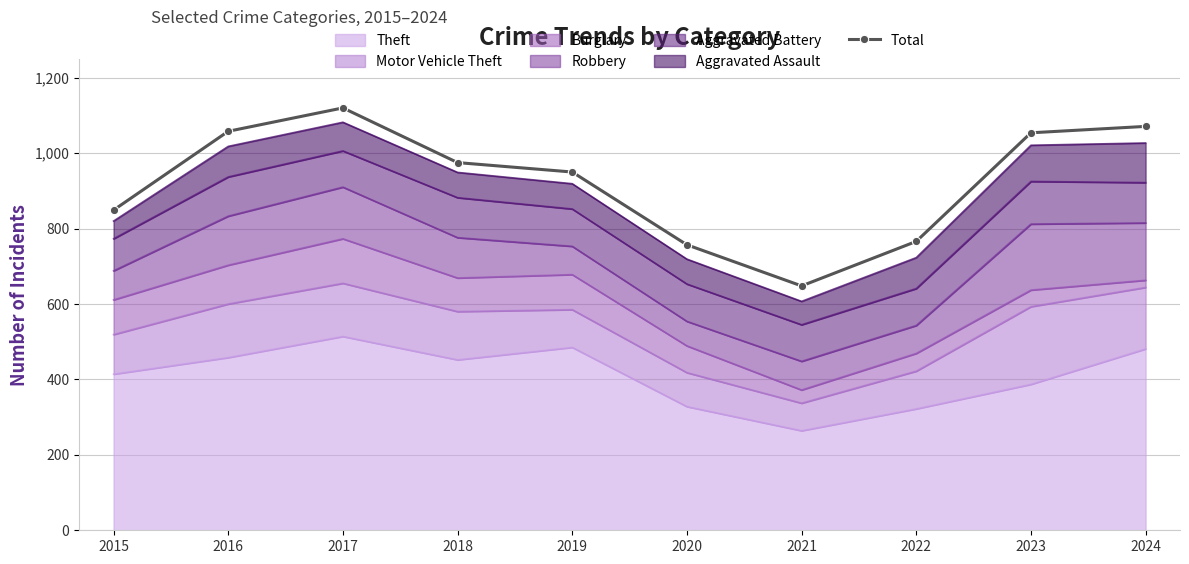

Reading left to right, what are all the values shown in this chart?

2015=849	2016=1058	2017=1120	2018=975	2019=950	2020=757	2021=648	2022=766	2023=1054	2024=1071